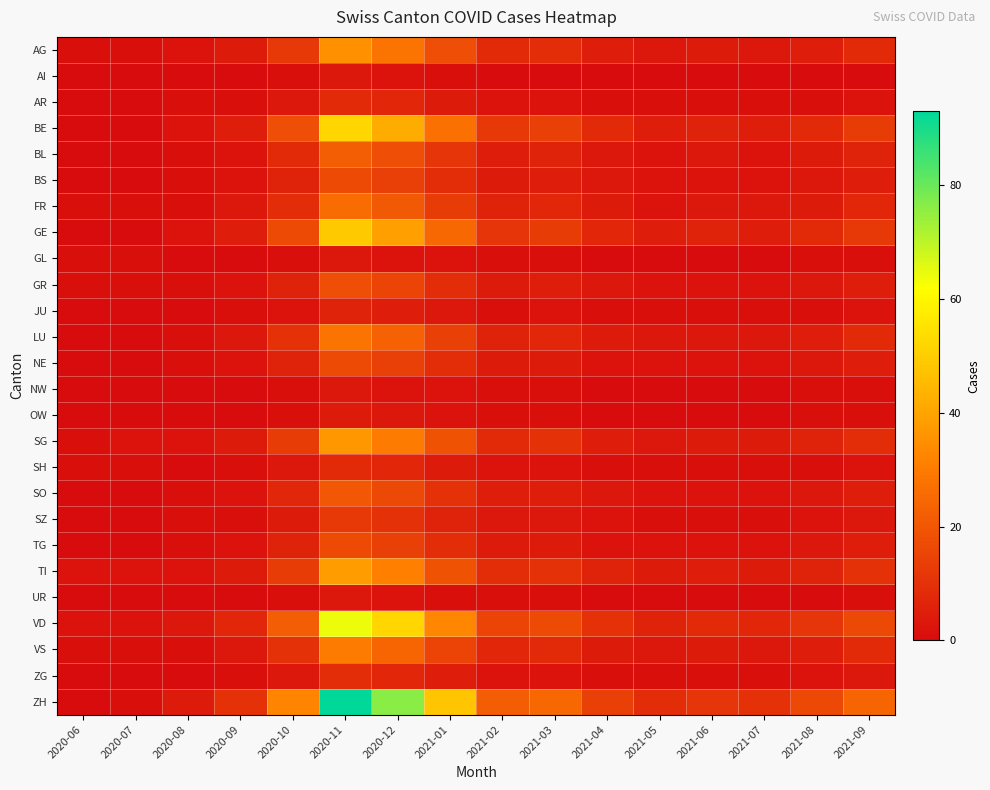

Which series has the widest spread of values?

ZH